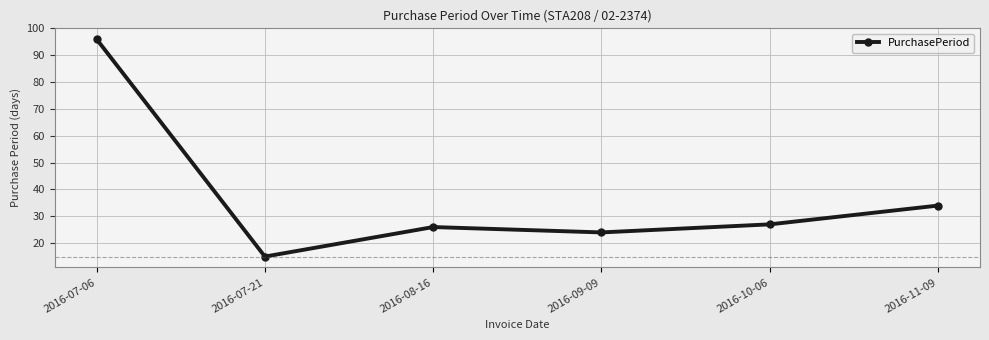

True or false: there are more than 1 points higher than both neighbors.

False